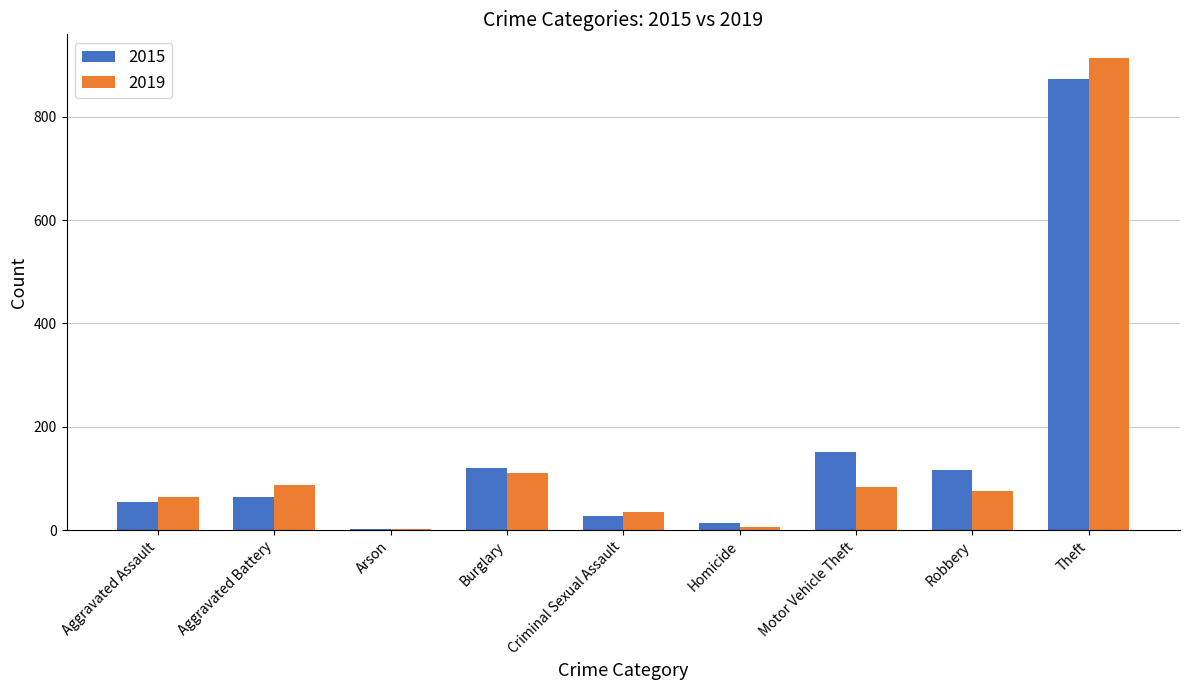

Is the value of 2019 at Aggravated Assault greater than the value of 2015 at Robbery?

No